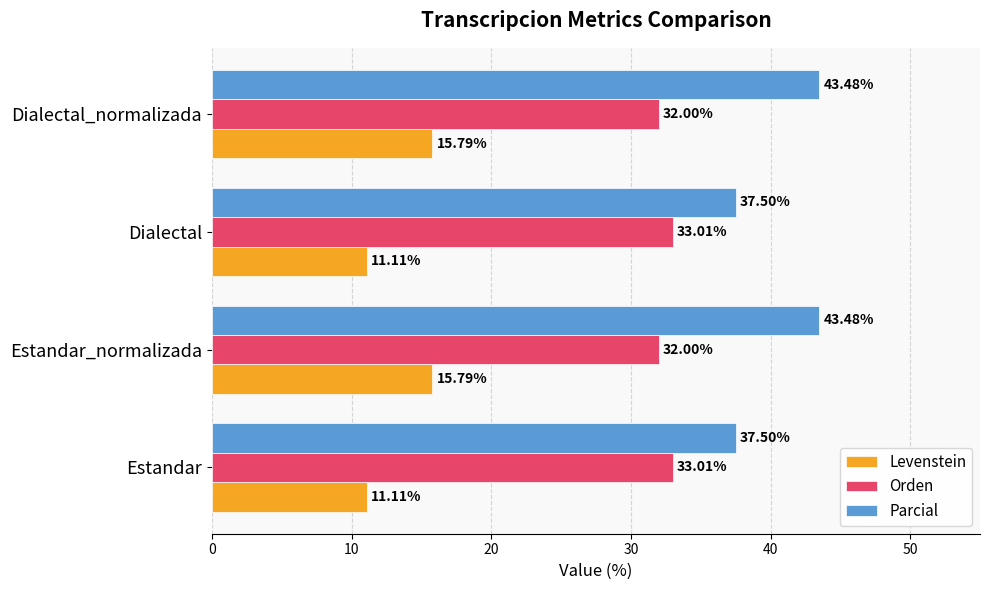

Rank the series by their maximum value, from highest to lowest.

Parcial, Orden, Levenstein